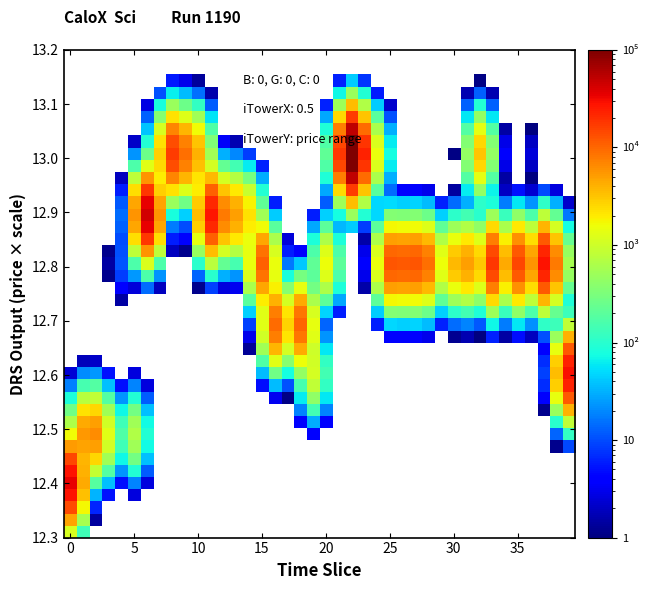

How many categories are shown in the chart?

40